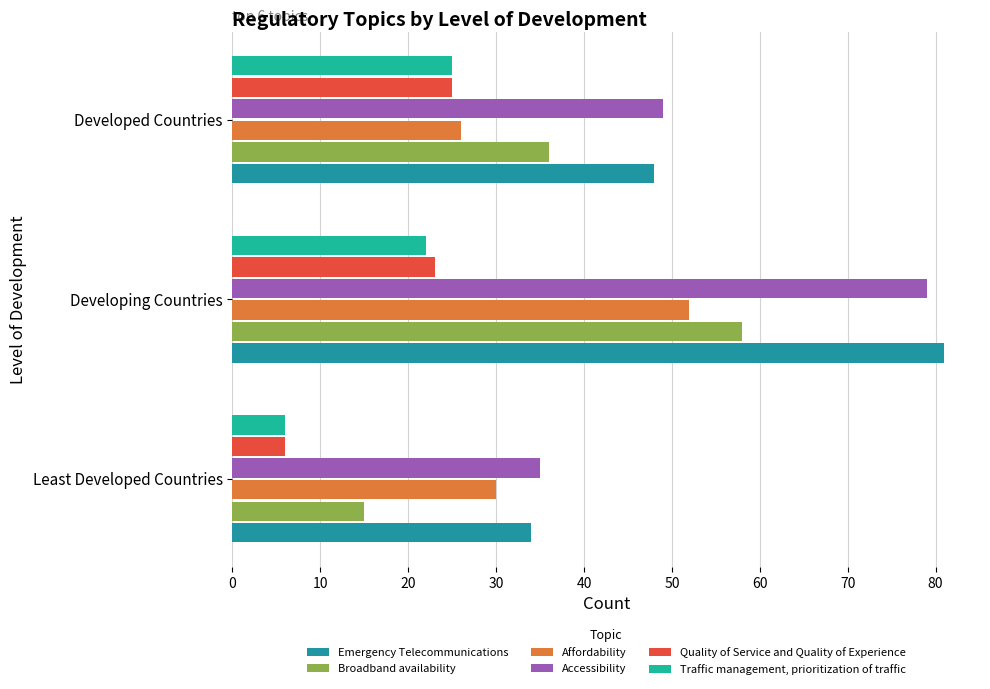

How many values in the Traffic management, prioritization of traffic series are below 22?

1